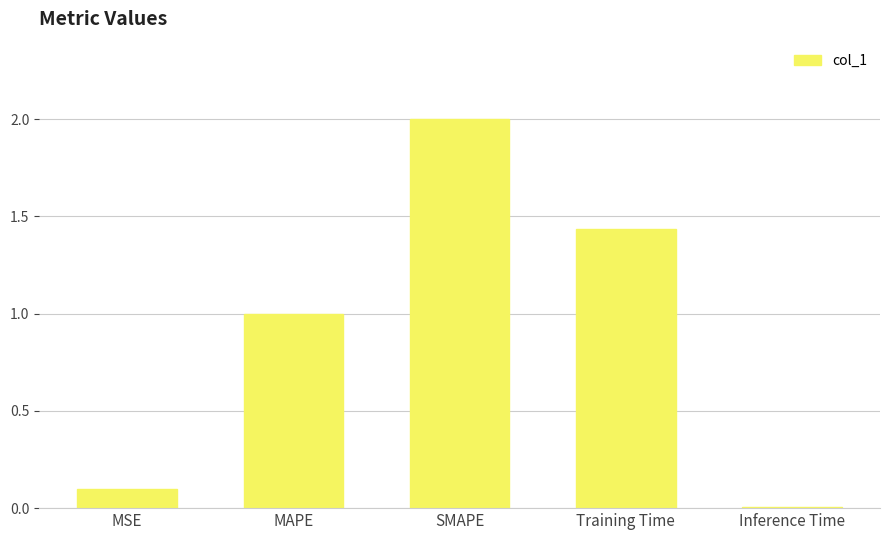

What is the label of the 2nd bar from the right?

Training Time